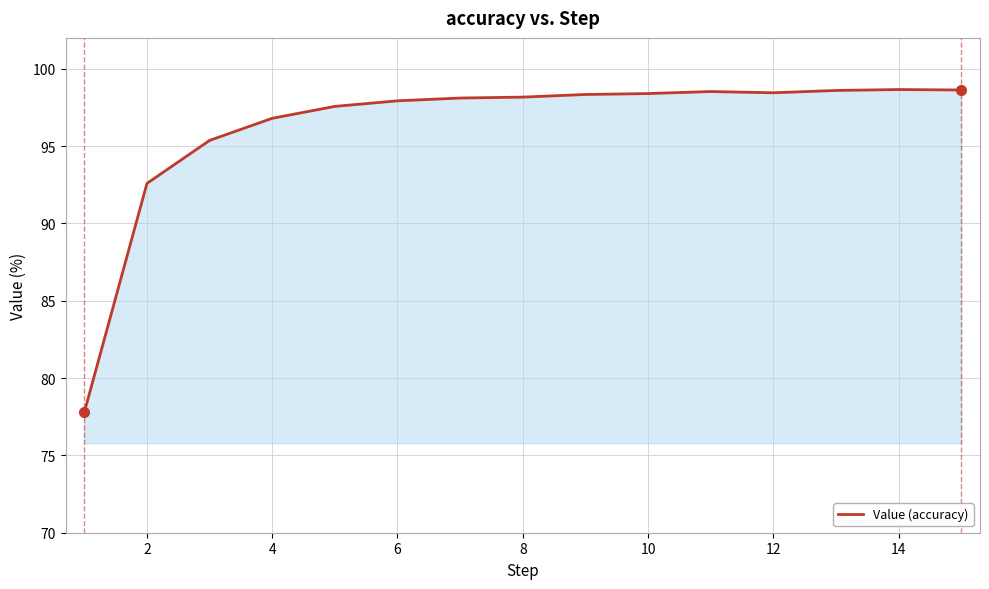

What is the smallest value displayed?

77.8